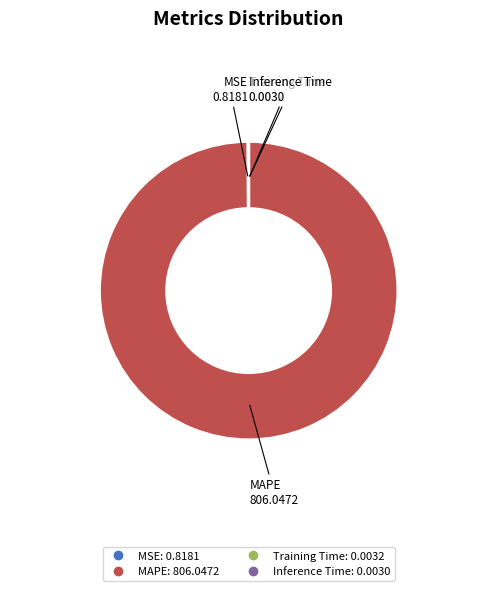

Is it true that MAPE is 100% of the pie?

True